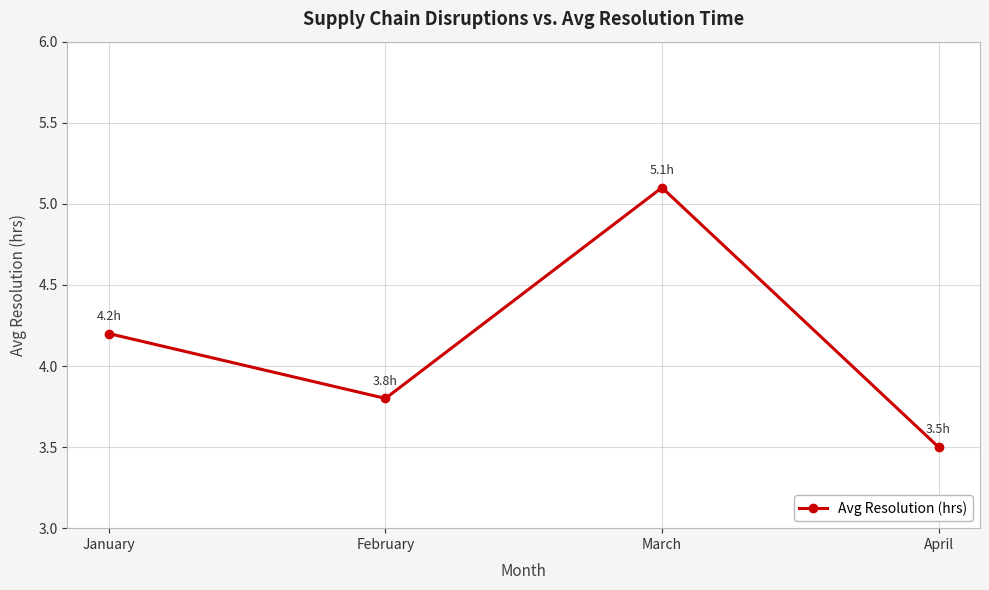

The chart shows a value of 5.4 at February. True or false?

False